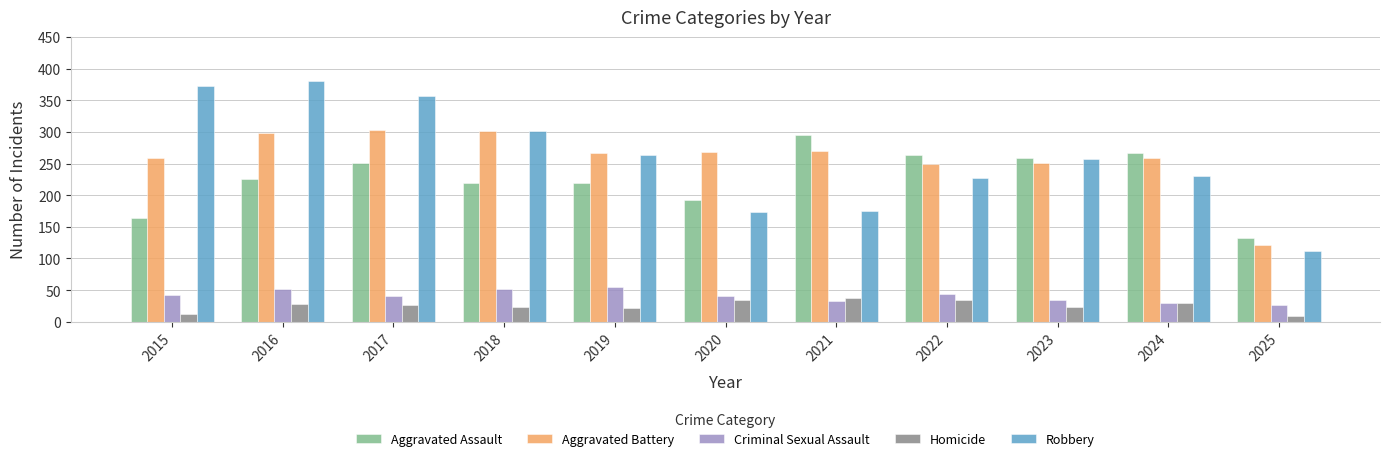

What is the average value of the Aggravated Assault series?

226